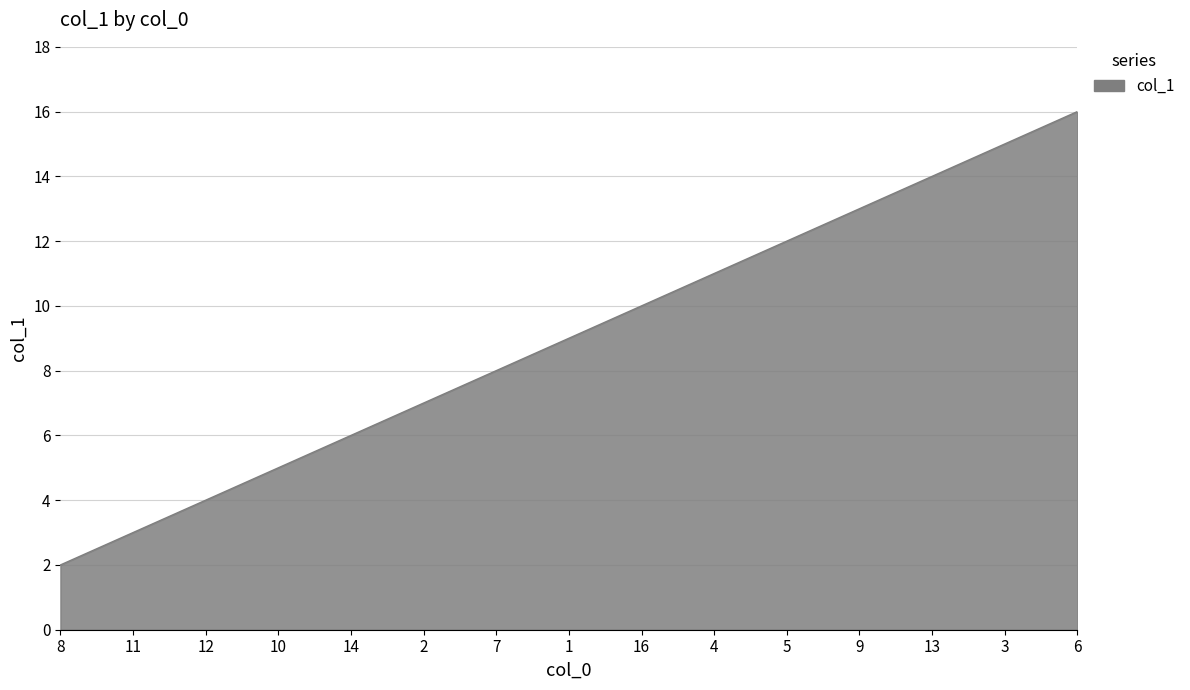

What is the difference between the maximum and second lowest values?

13